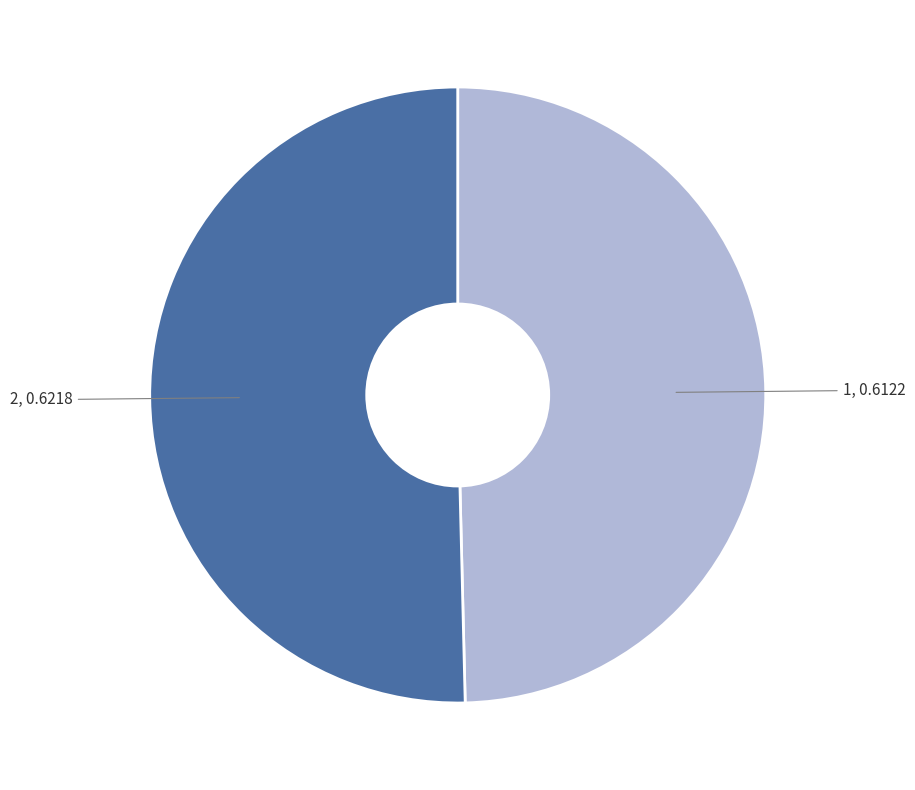

Is there any slice that represents more than half of the pie?

Yes